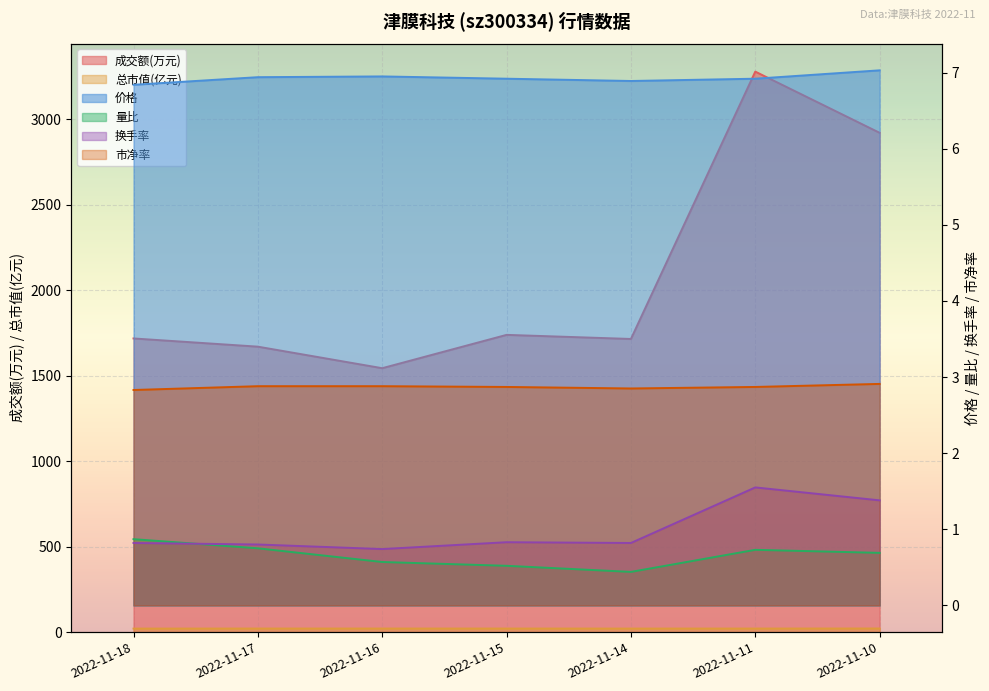

True or false: 市净率 and 价格 cross at least once.

False